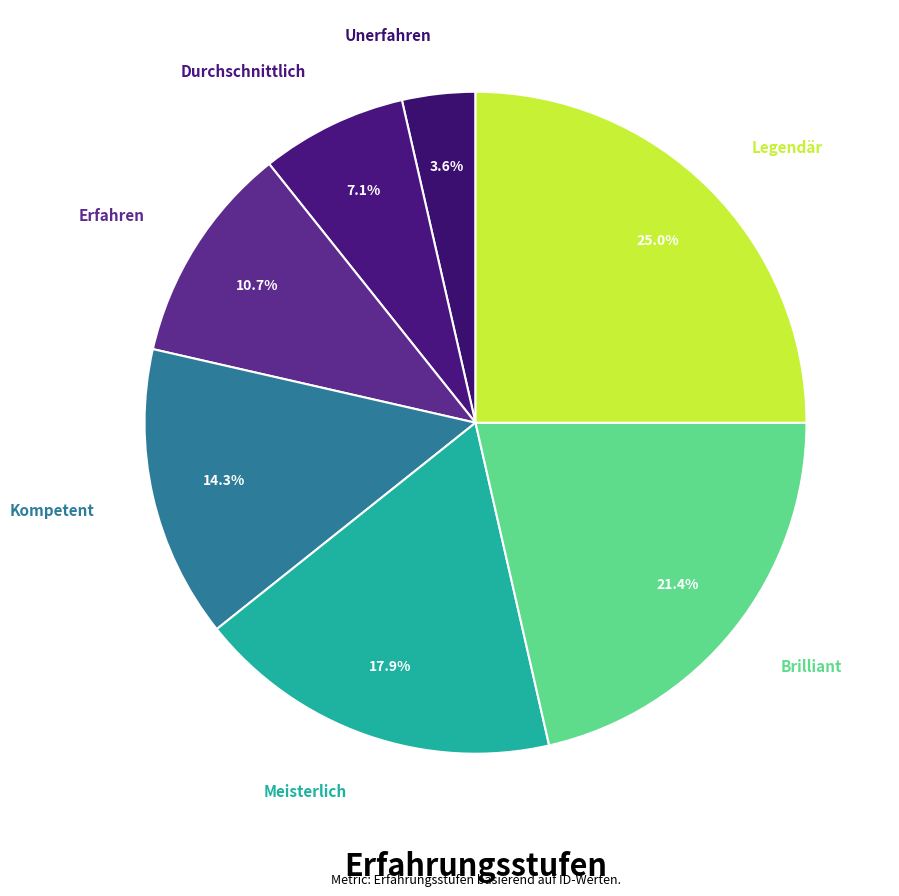

To the nearest percent, what portion does Brilliant represent?

21%